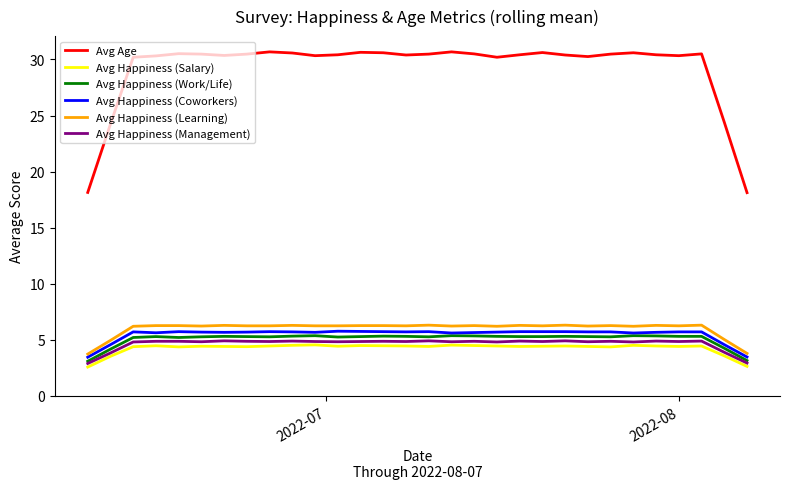

Which series has the widest spread of values?

Avg Age